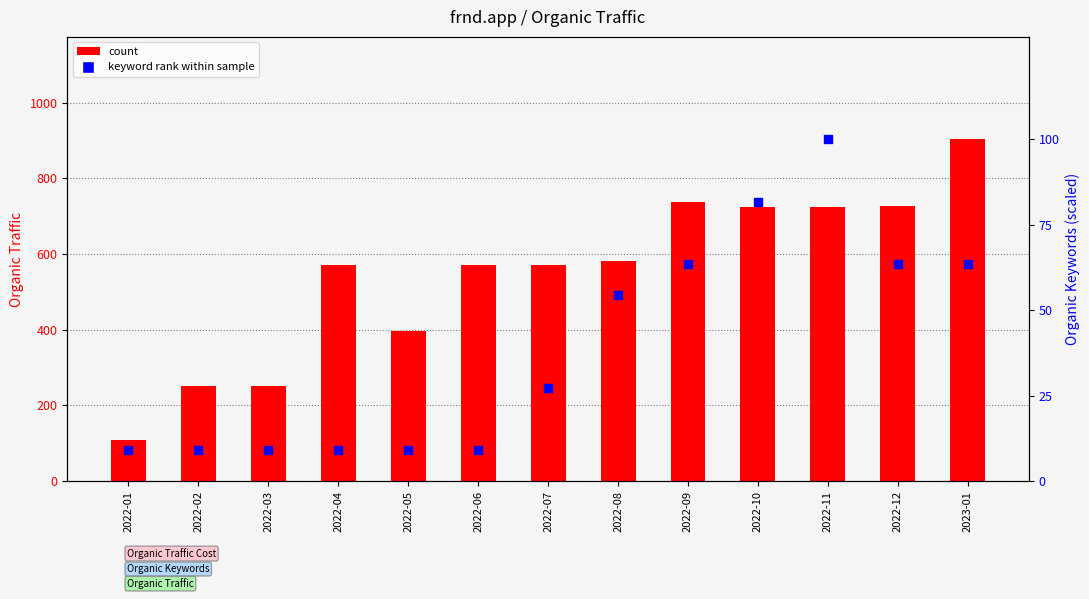

Which series has the largest total across all categories?

count